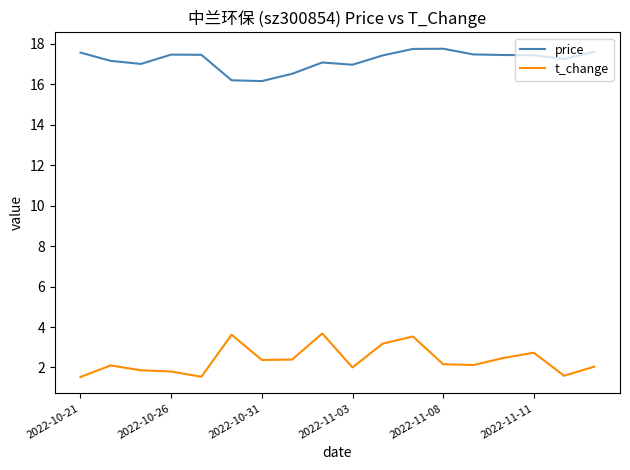

True or false: t_change and price cross at least once.

False